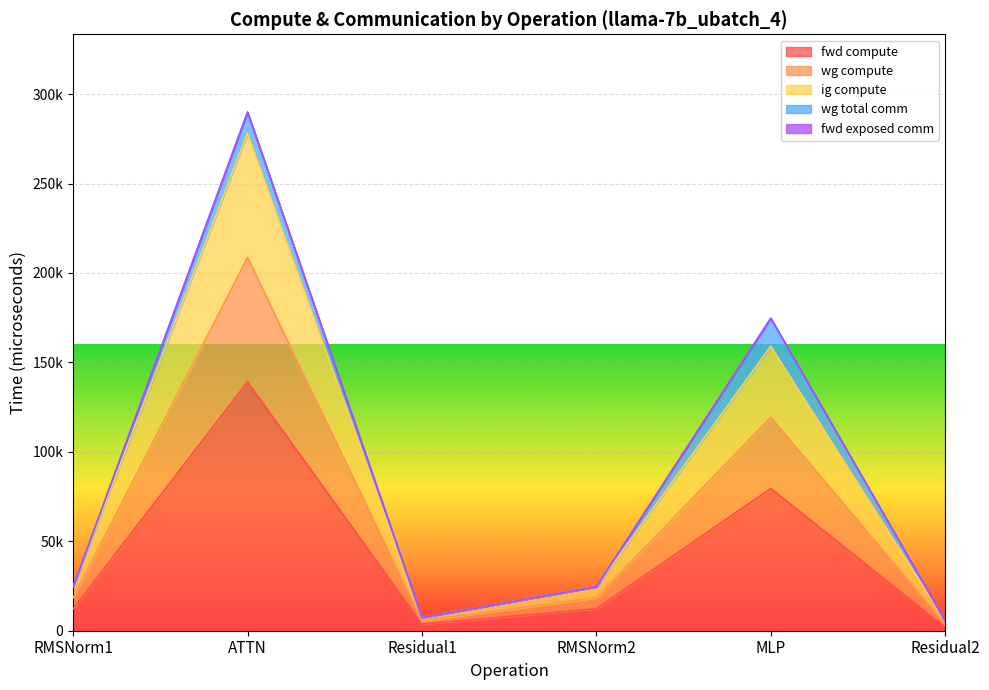

The value of fwd compute at RMSNorm2 is 12272.9. True or false?

True